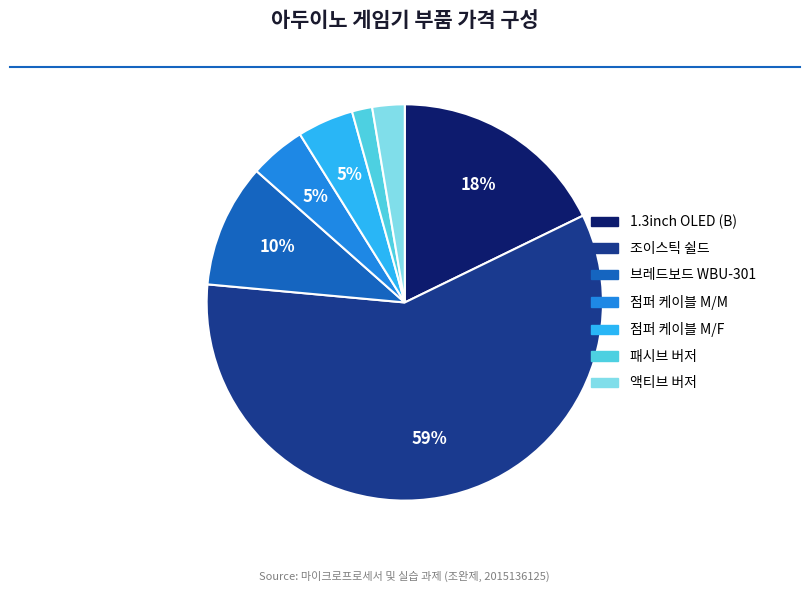

To the nearest percent, what is the average slice percentage?

14%